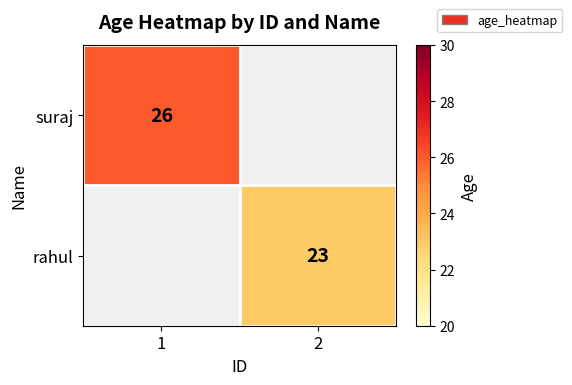

Which label corresponds to the largest value in the chart?

1